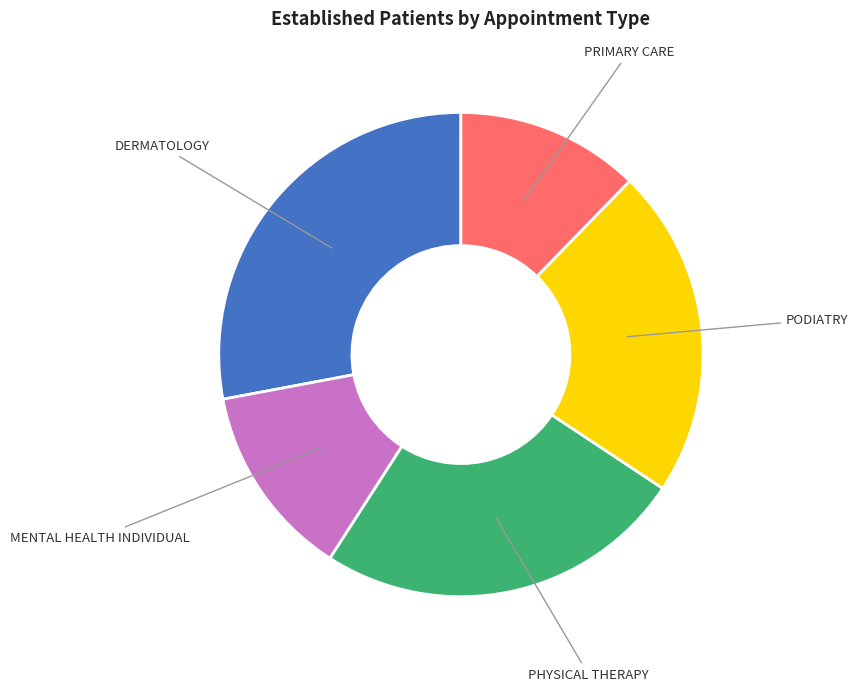

The DERMATOLOGY slice represents 28% of the pie. True or false?

True